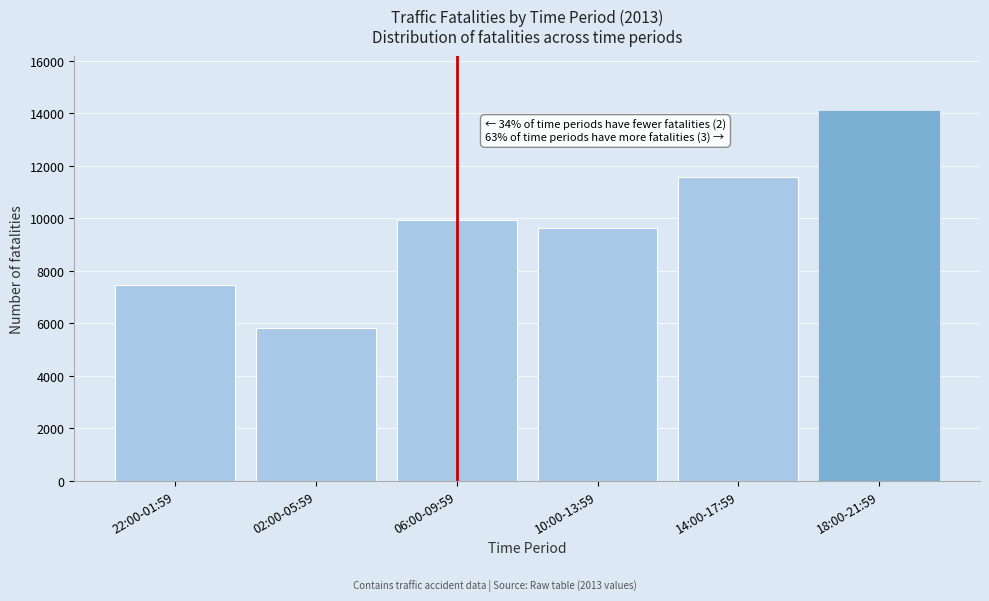

Reading left to right, transcribe all the data shown in this chart.

7450	5826	9946	9649	11584	14084